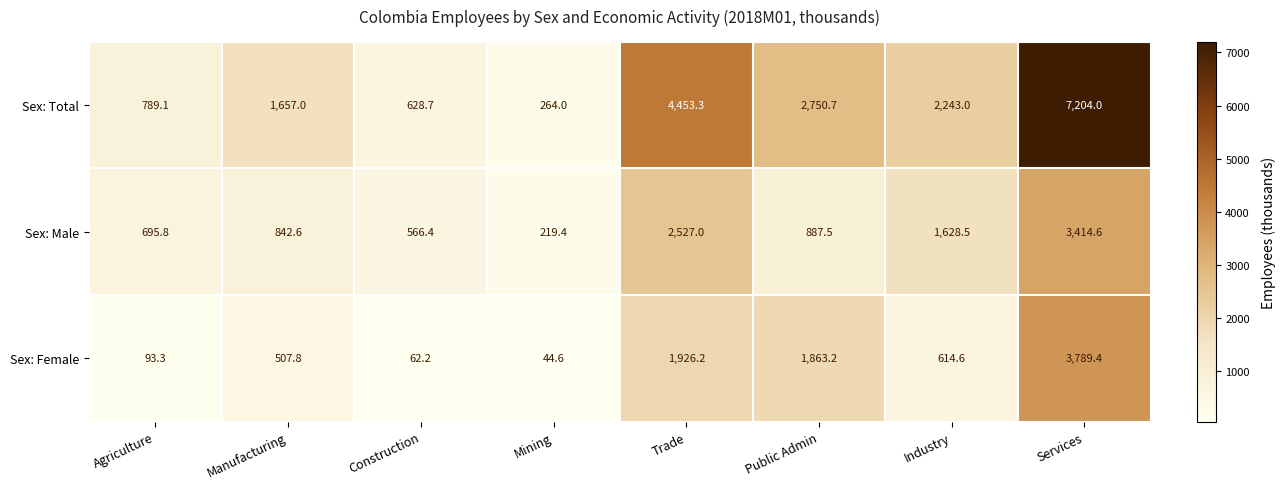

At which label does Sex: Female reach its peak?

Services